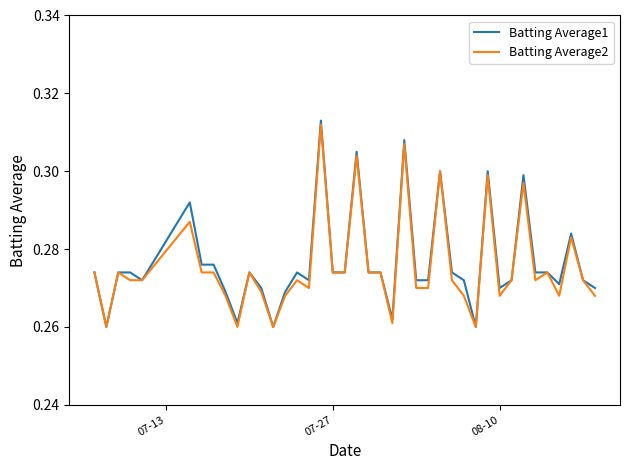

Which series has the largest range (max minus min)?

Batting Average1